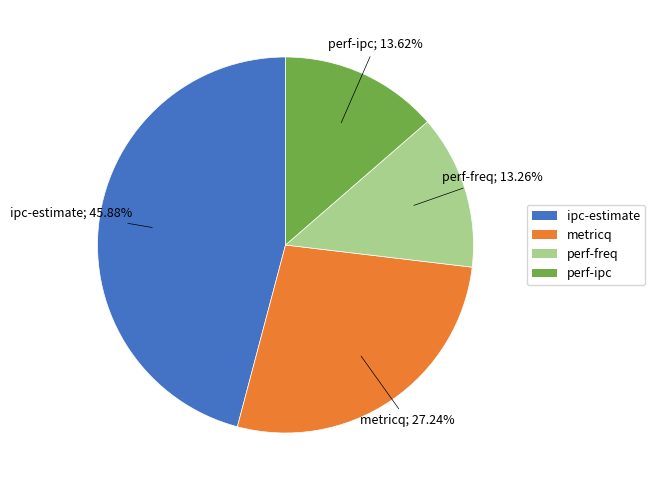

What portion of the pie excludes perf-freq?

86.7%